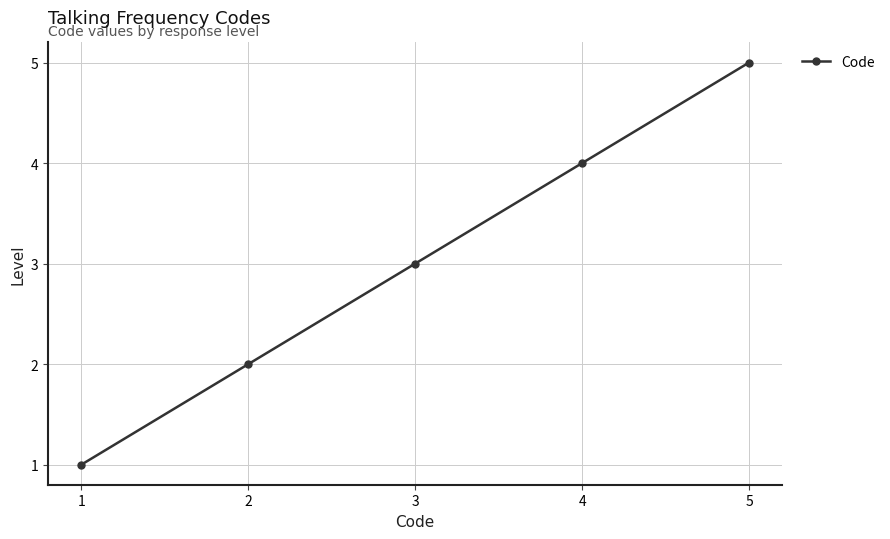

Does the chart display data point markers on the line(s)?

Yes